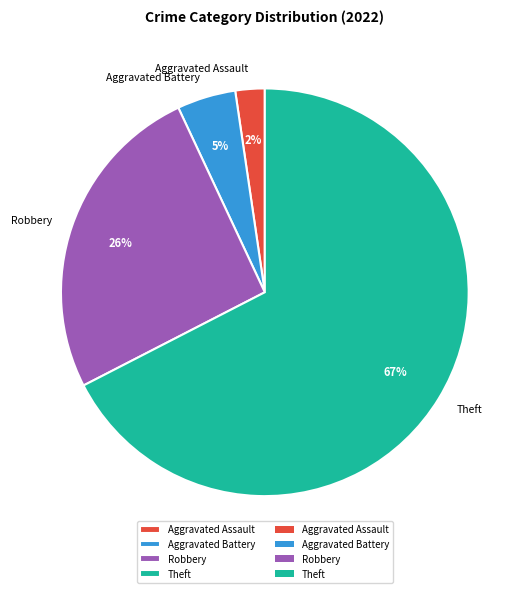

To the nearest percent, what is the difference between the largest and smallest slice percentages?

65%